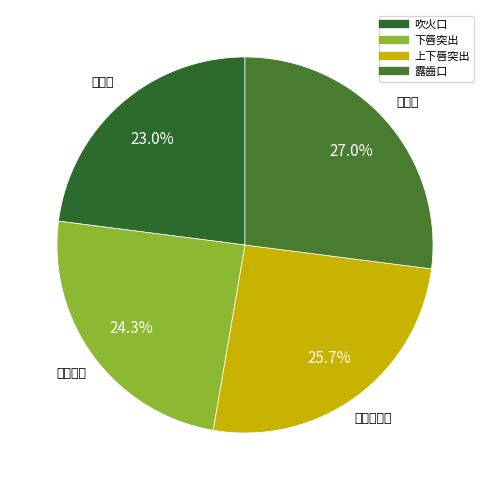

How many segments does this pie chart have?

4